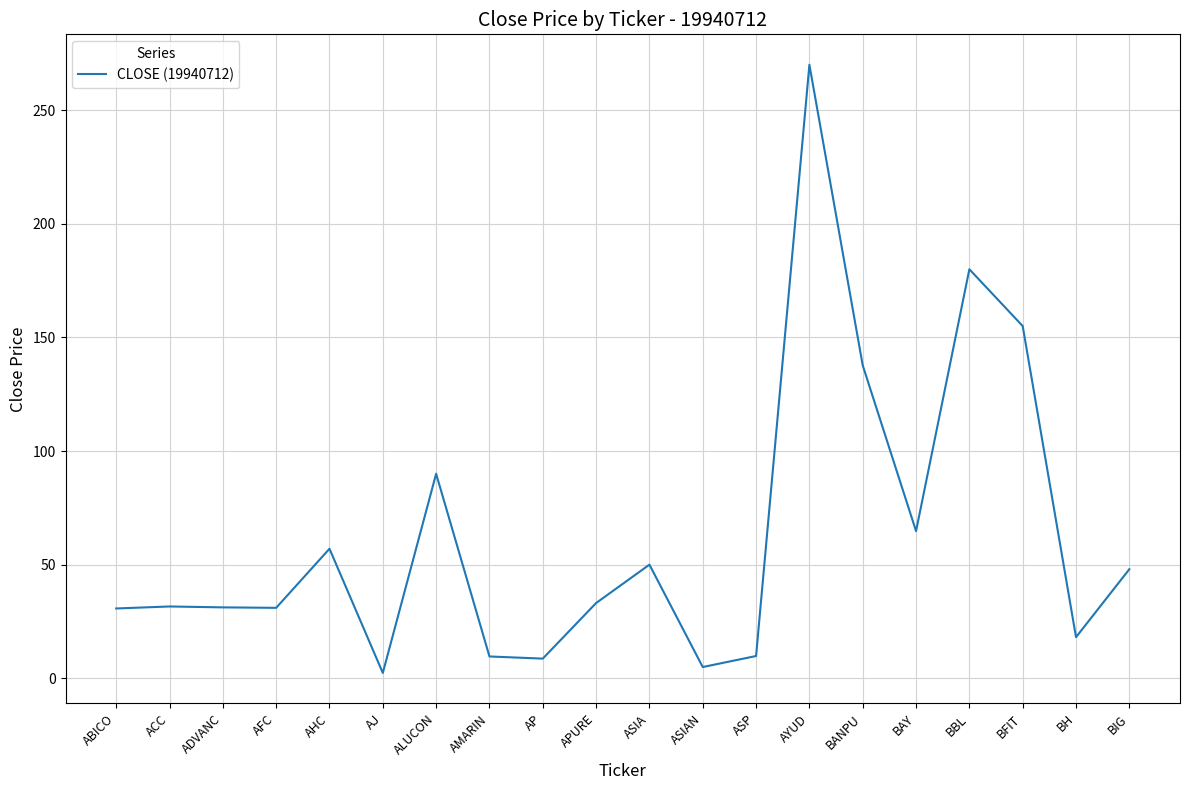

Read the value at BAY.

64.8